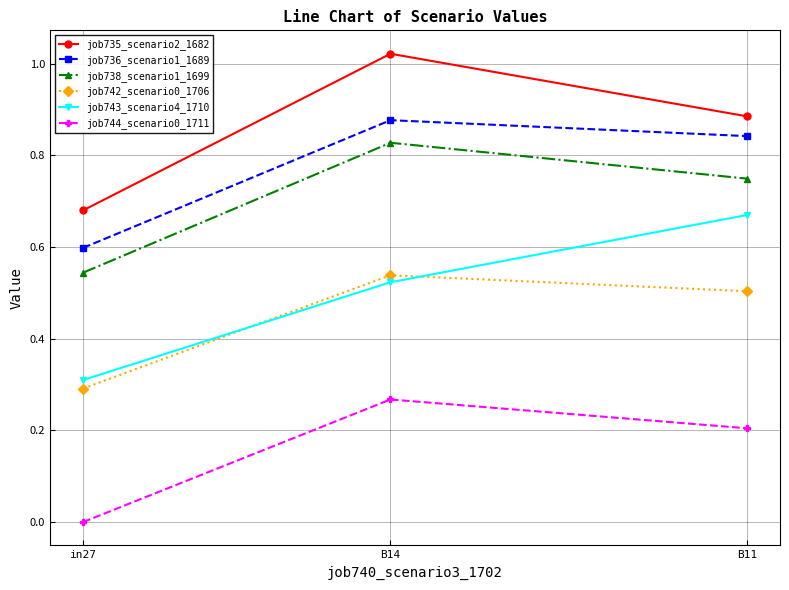

What is the sum of the job738_scenario1_1699 values at B14 and in27?

1.4